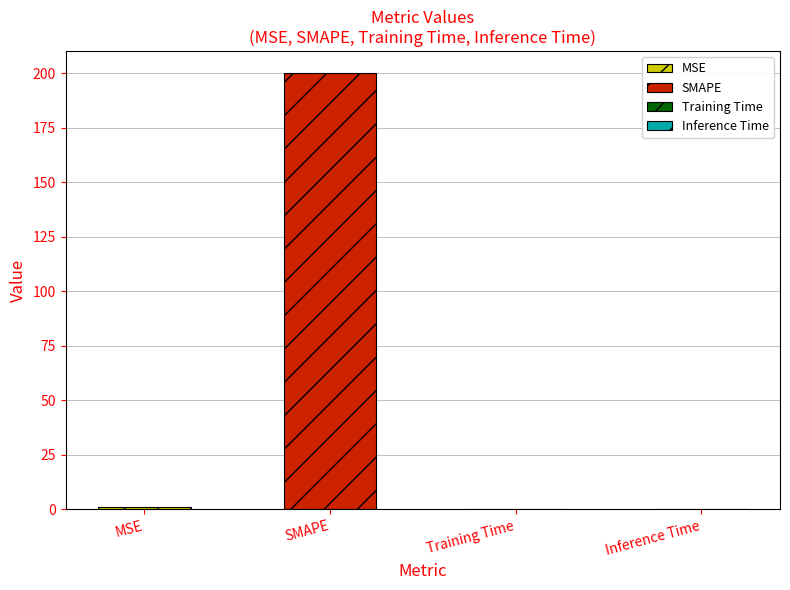

Are the bars horizontal?

No